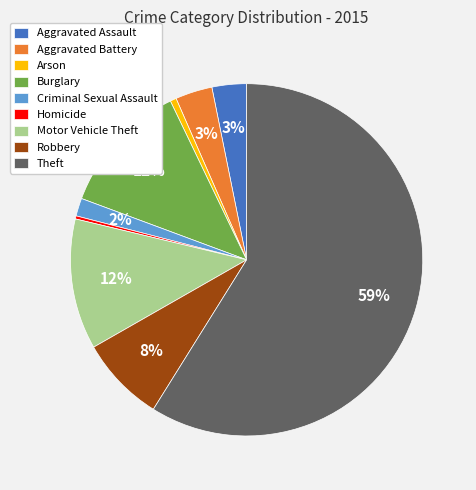

Do Aggravated Assault and Arson together represent more than half of the pie?

No